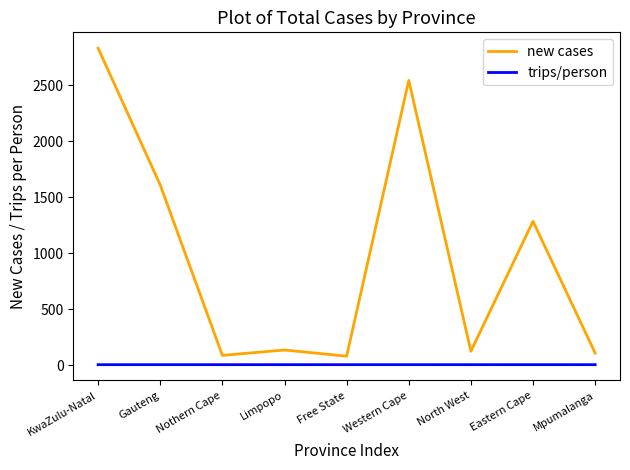

Which label corresponds to the largest value in the chart?

KwaZulu-Natal